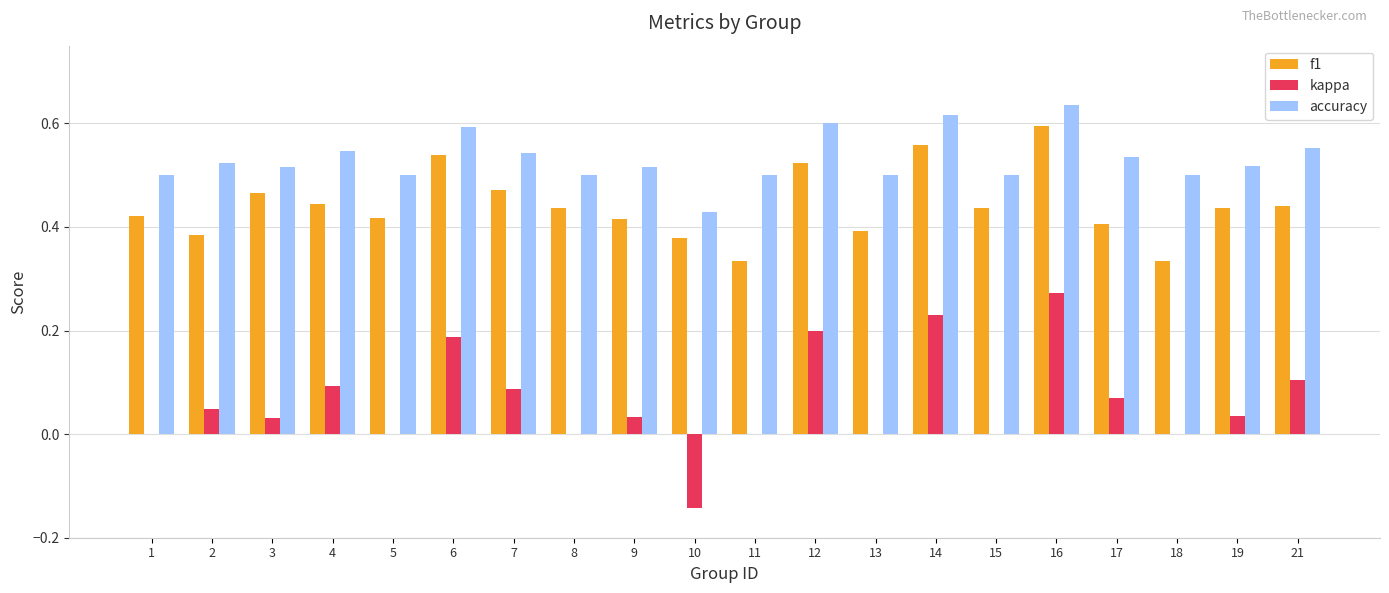

At which category does the chart reach its peak across all series?

16